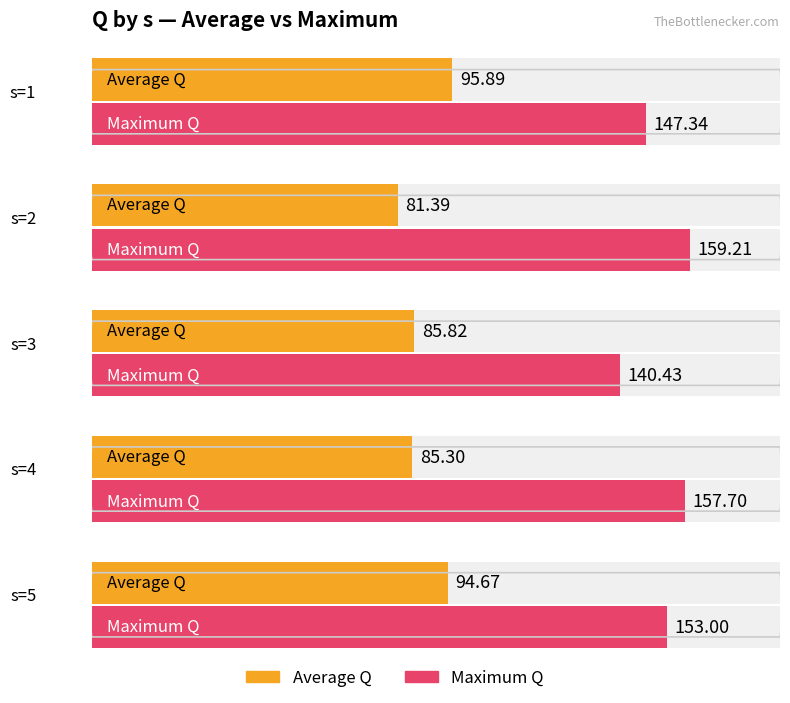

Reading left to right, what are all the values shown in this chart?

Average Q: s=1=95.9	s=2=81.4	s=3=85.8	s=4=85.3	s=5=94.7
Maximum Q: s=1=147.3	s=2=159.2	s=3=140.4	s=4=157.7	s=5=153.0